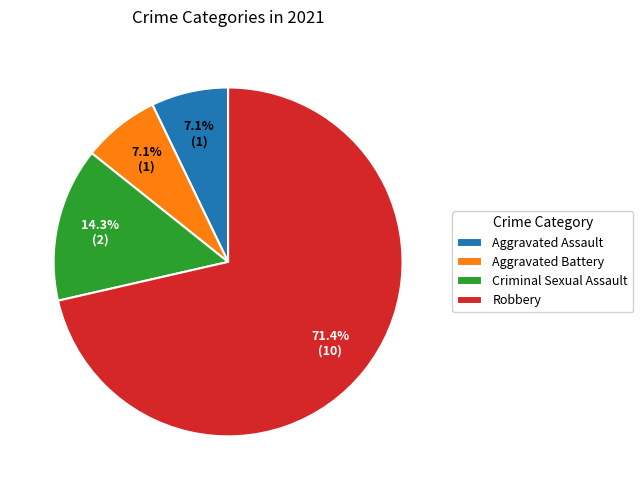

Is there any slice that represents more than half of the pie?

Yes